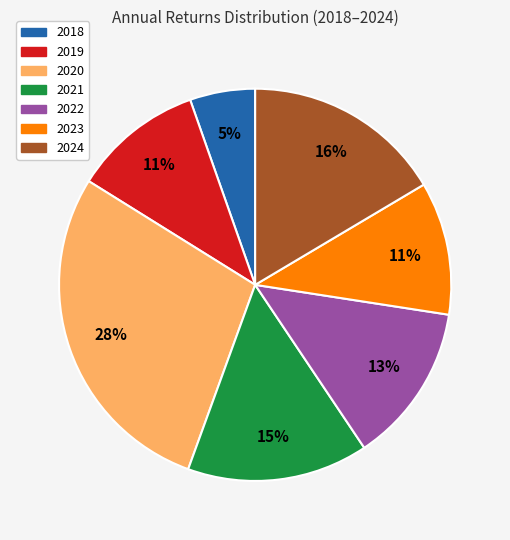

Is the sum of 2022 and 2020 greater than half?

No